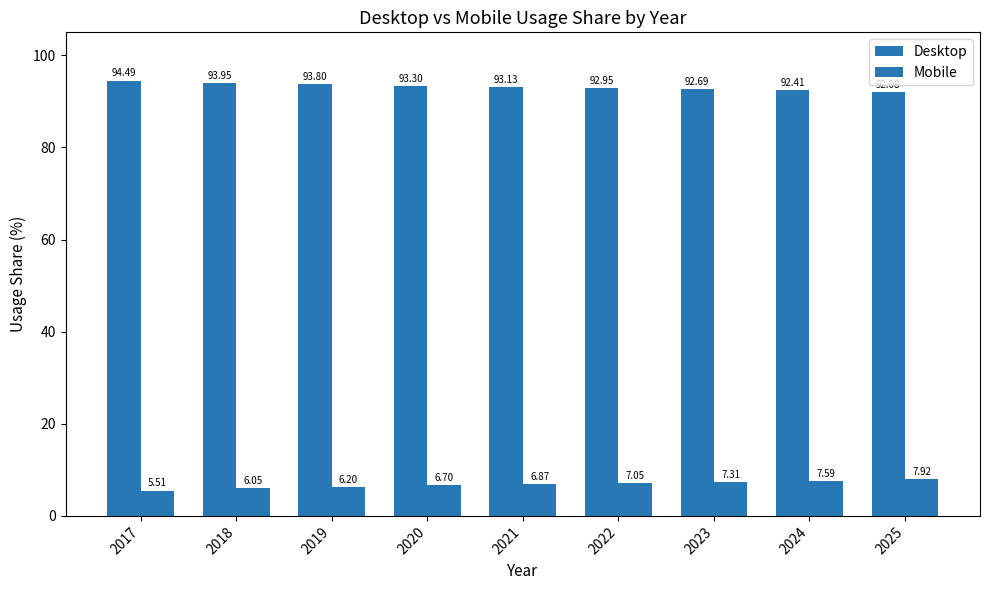

Where is Mobile nearest to the value 6?

2018